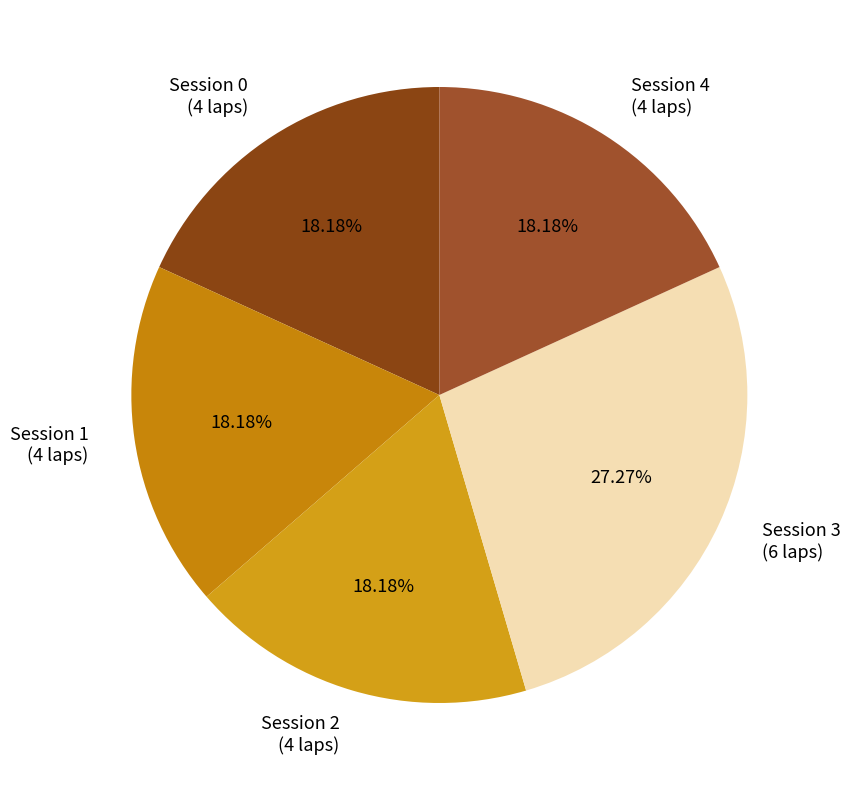

Does Session 4 (4 laps) account for over 50% of the chart?

No